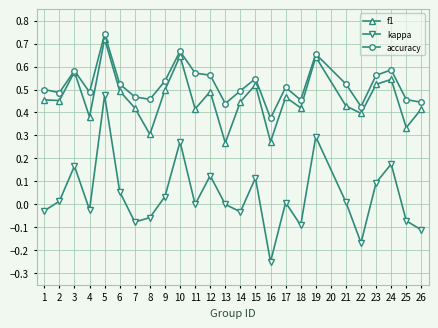

What is the total value across all series at 1?

0.9